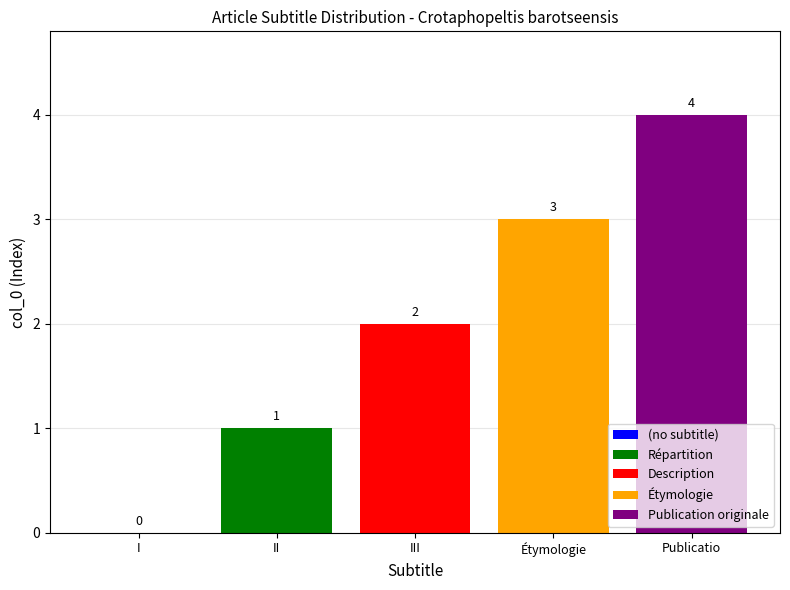

List the series in order of their overall mean, lowest first.

Répartition, Description, Étymologie, Publication originale